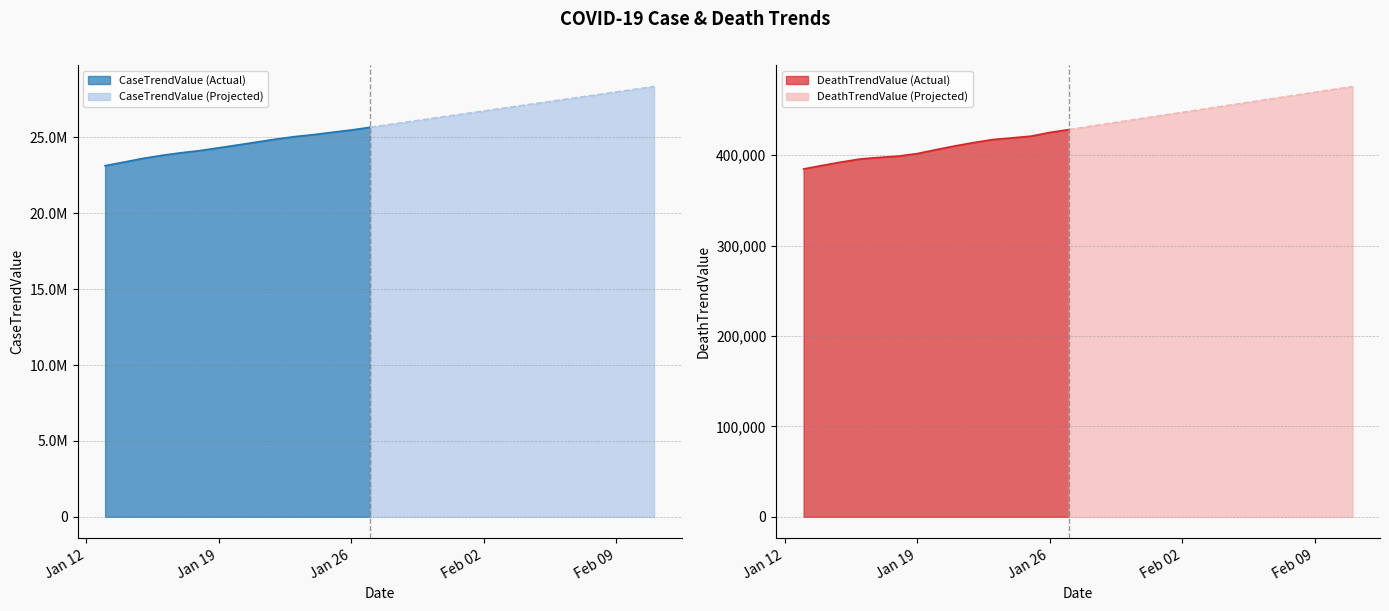

True or false: CaseTrendValue and DeathTrendValue intersect in this chart.

False